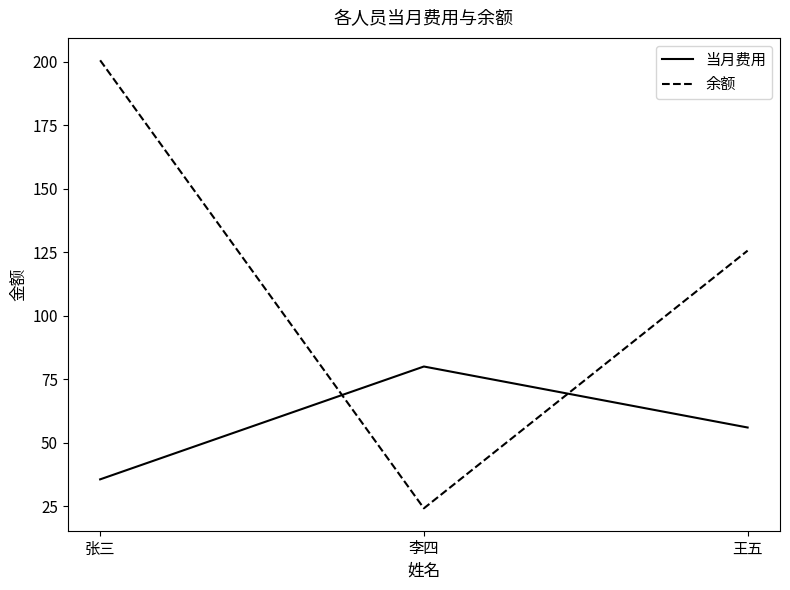

Reading left to right, what are all the values shown in this chart?

当月费用: 35.6	80.0	56.0
余额: 200.5	24.2	125.6